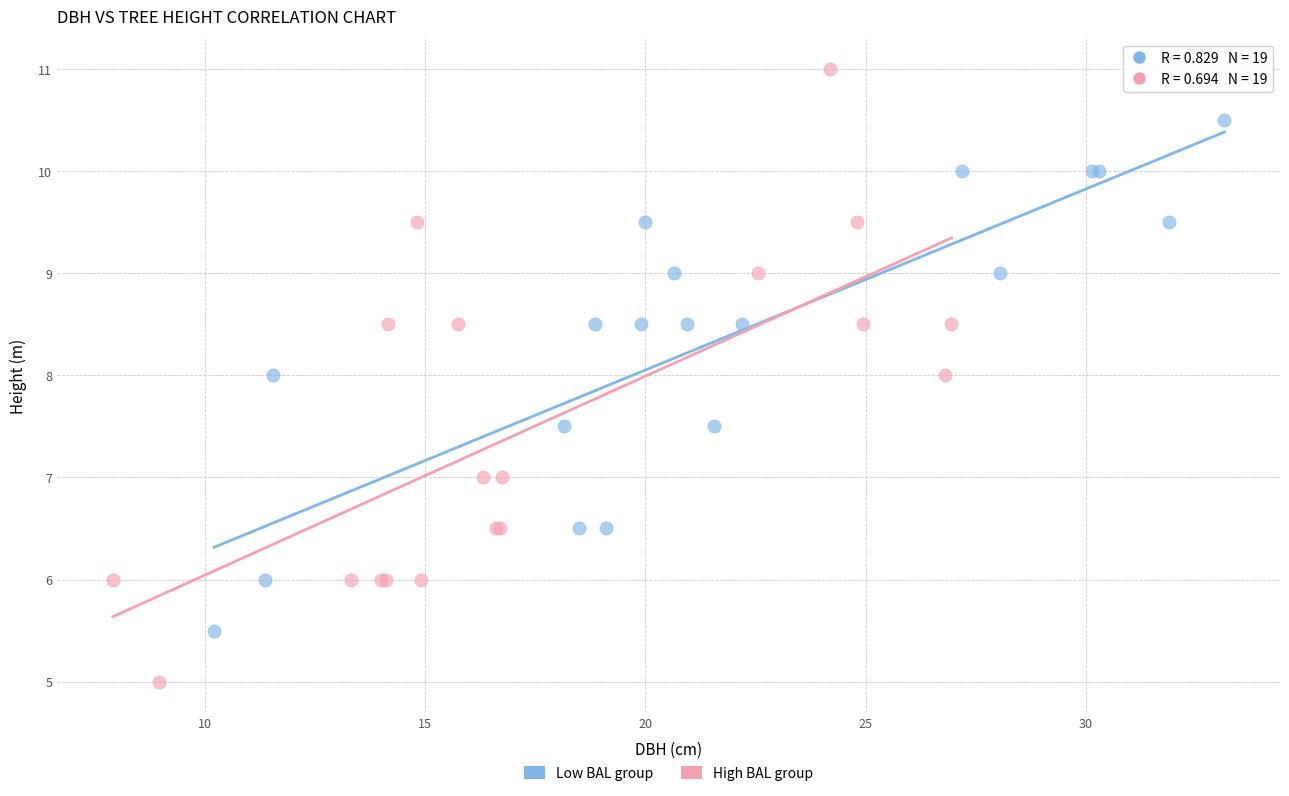

Which series has the largest Y range (max minus min)?

High BAL group